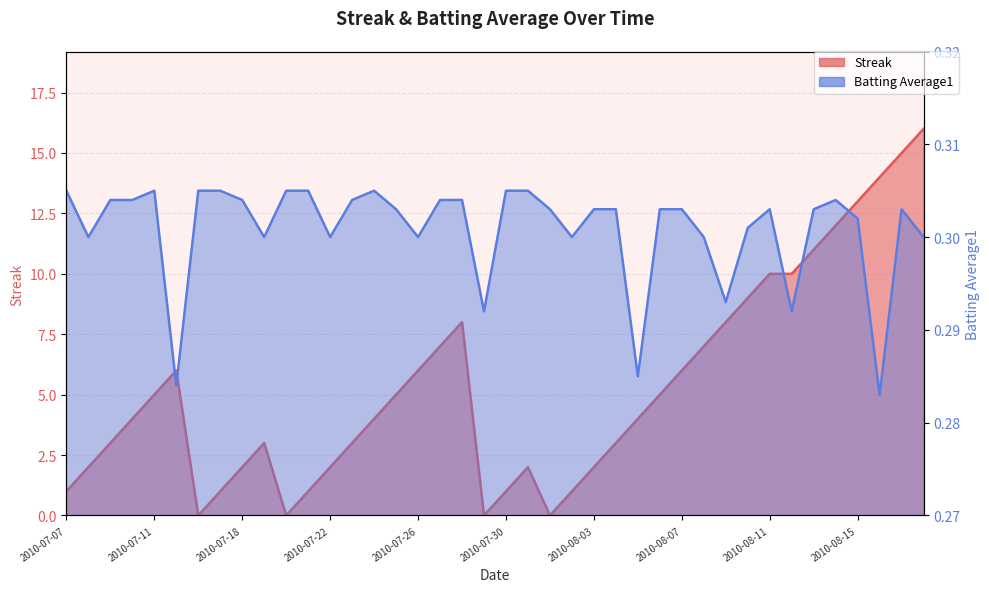

At 2010-08-04, list the series in order from largest to smallest.

Streak, Batting Average1